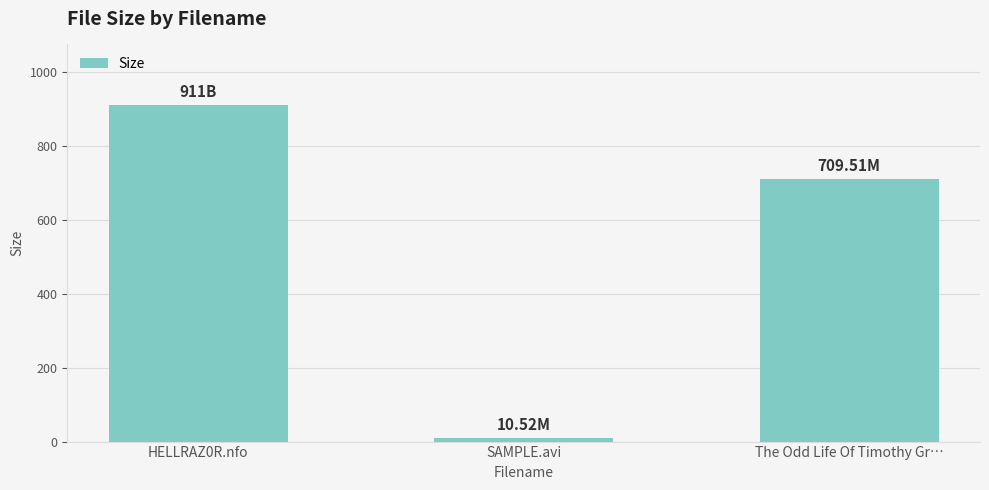

Rank the categories by value from lowest to highest.

SAMPLE.avi, The Odd Life Of Timothy Gr…, HELLRAZ0R.nfo